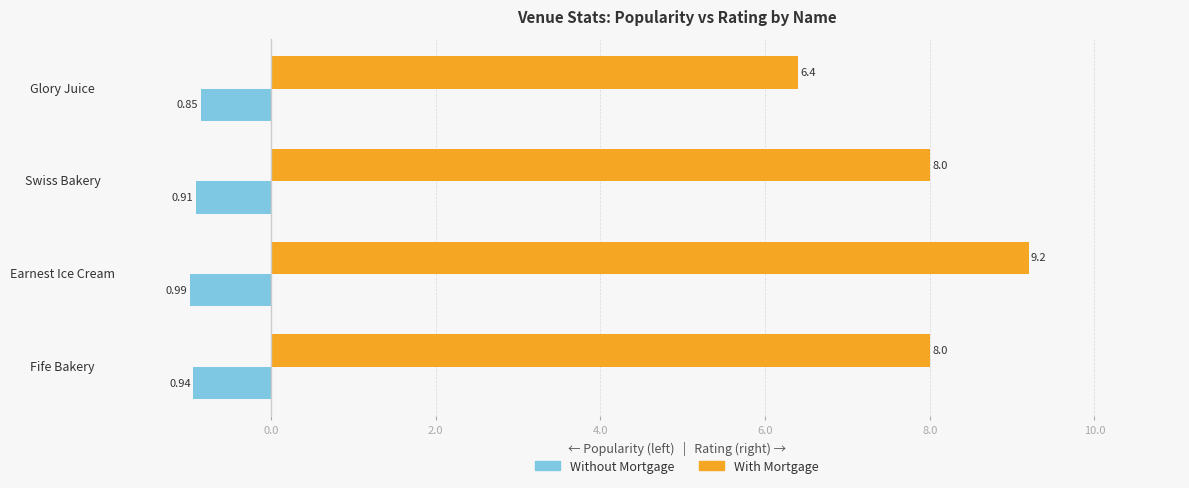

Rank the series by their maximum value, from lowest to highest.

Without Mortgage, With Mortgage